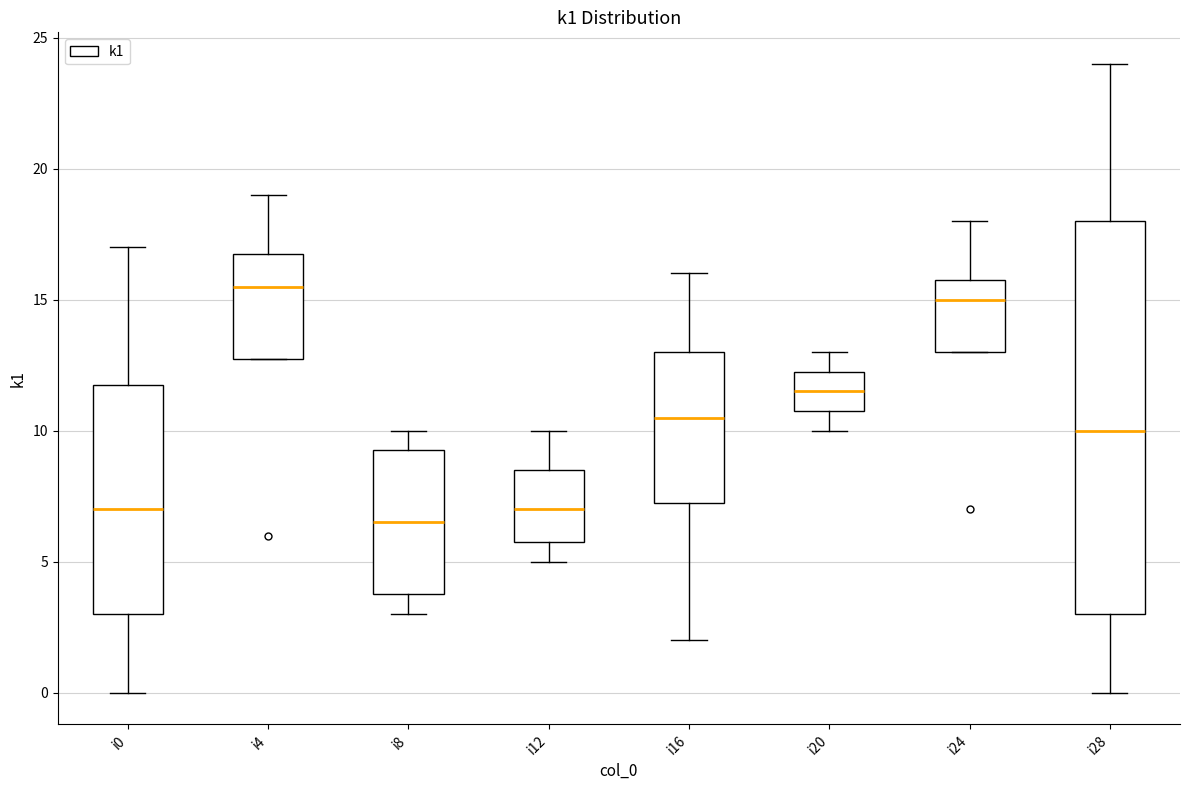

Where does the median line of the box for i20 sit on the y-axis? The values are not printed on the chart, so give them approximately, as read against the axis.

11.5